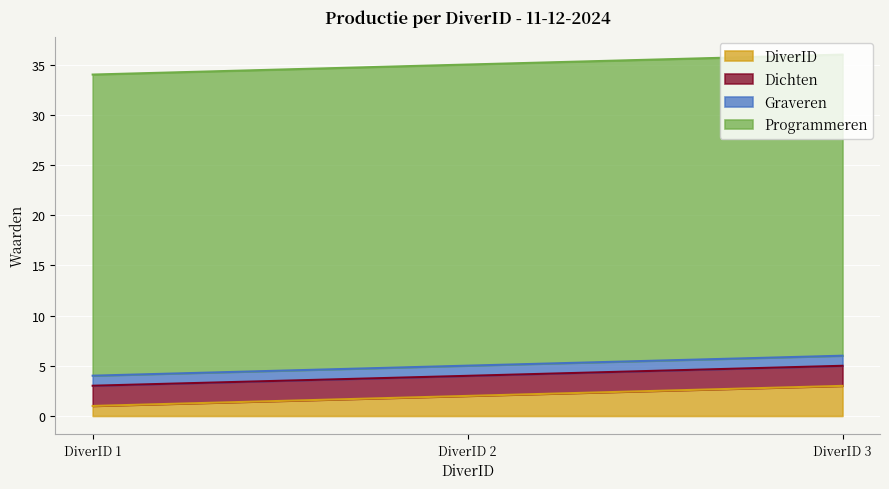

At which category is the sum across all series the highest?

DiverID 3